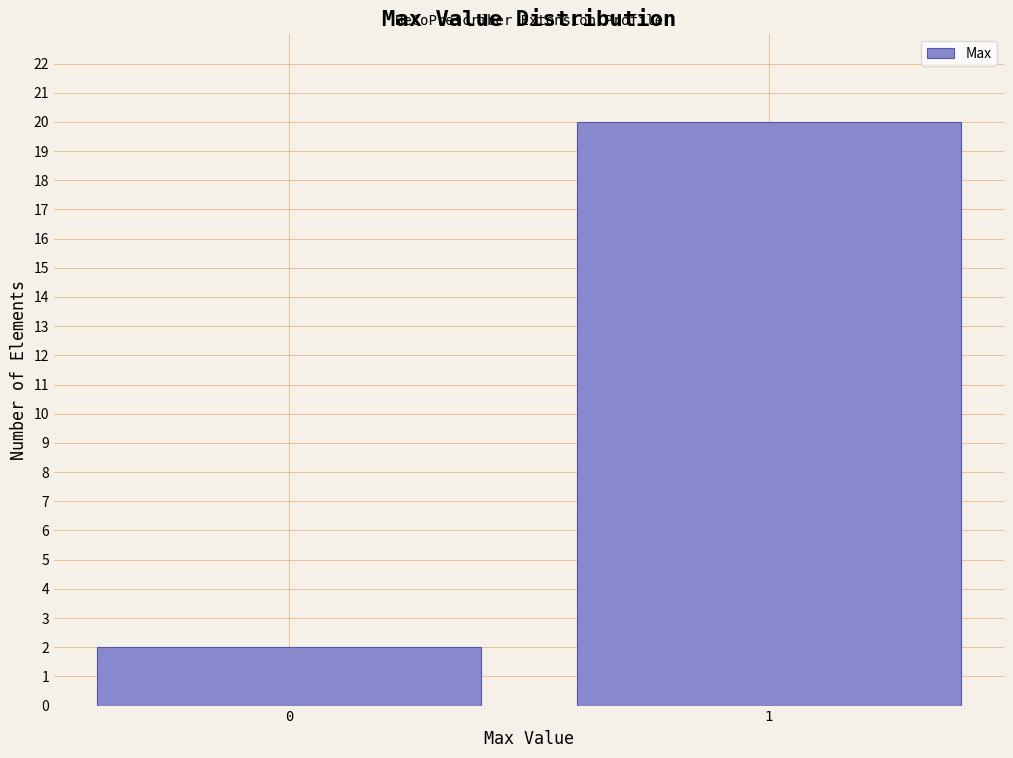

Reading right to left, list all the values displayed in this chart.

1=20	0=2